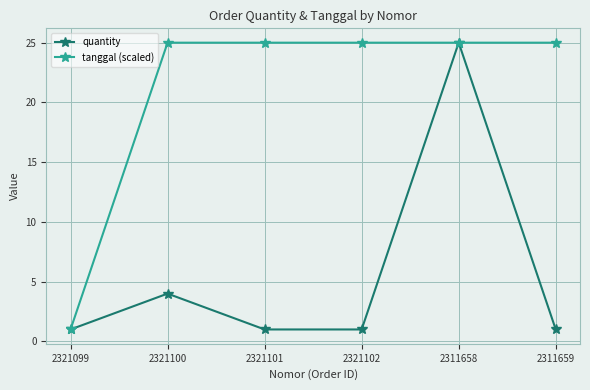

Is it true that tanggal (scaled) equals 11 at 2311658?

False